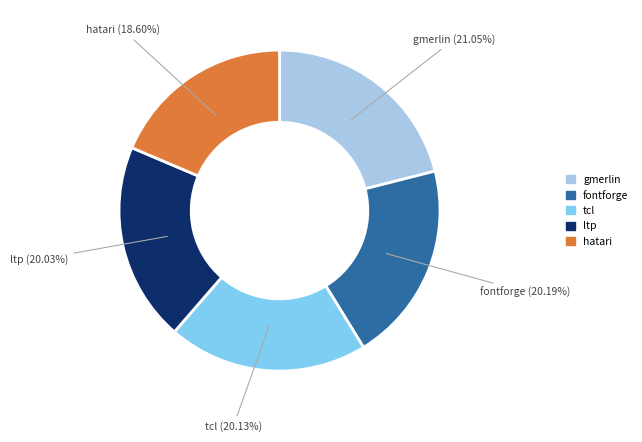

Does any single category account for the majority?

No